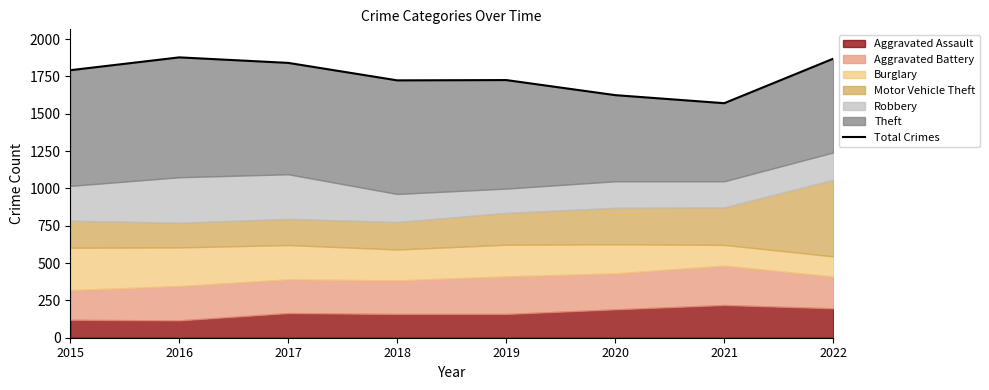

At which category does the chart reach its peak across all series?

2016